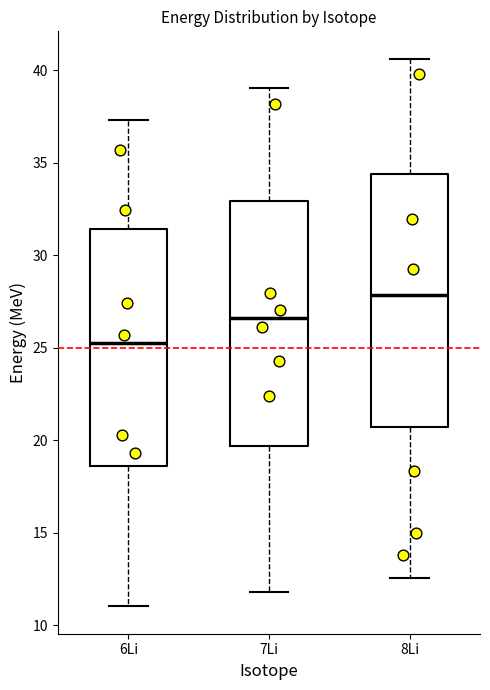

Where does the median line of the box for 7Li sit on the y-axis? The values are not printed on the chart, so give them approximately, as read against the axis.

26.5